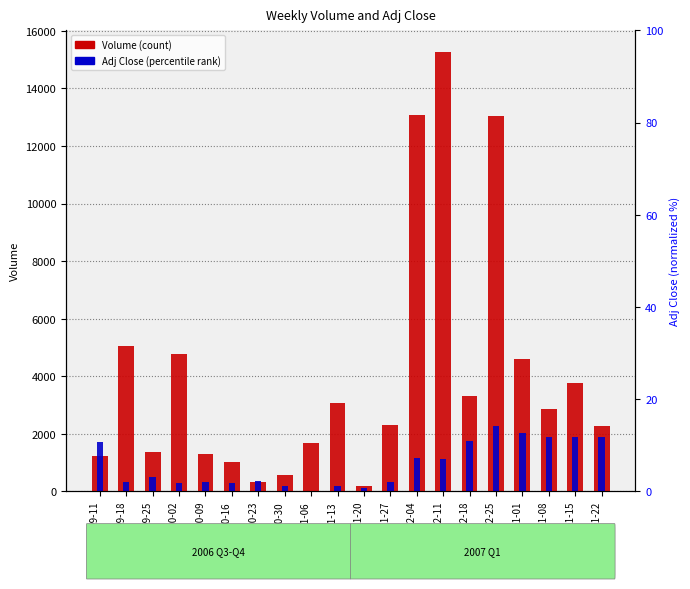

What is the difference between the maximum and minimum values in the Volume (count) series?

15090.0